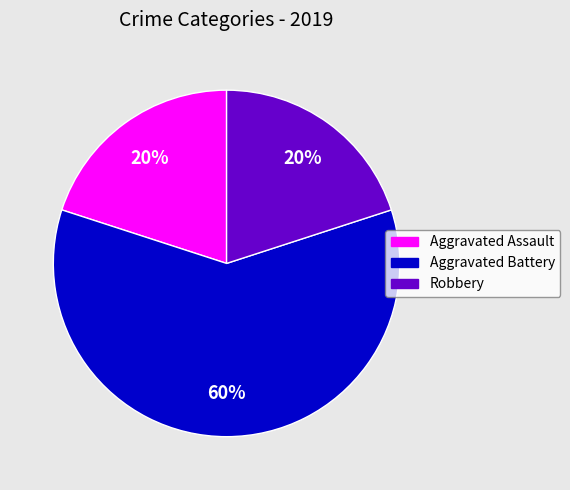

Is it true that Robbery is 11% of the pie?

False